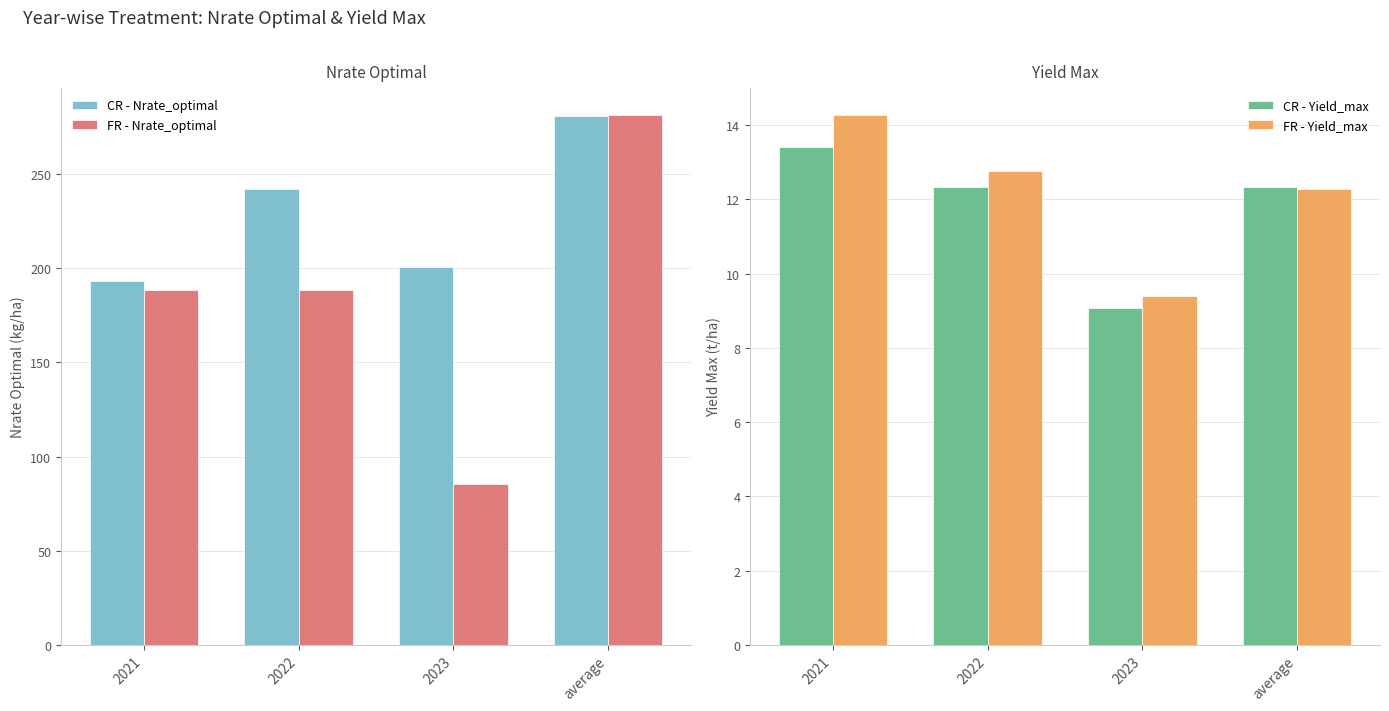

How many data points in CR - Nrate_optimal are less than 242?

2